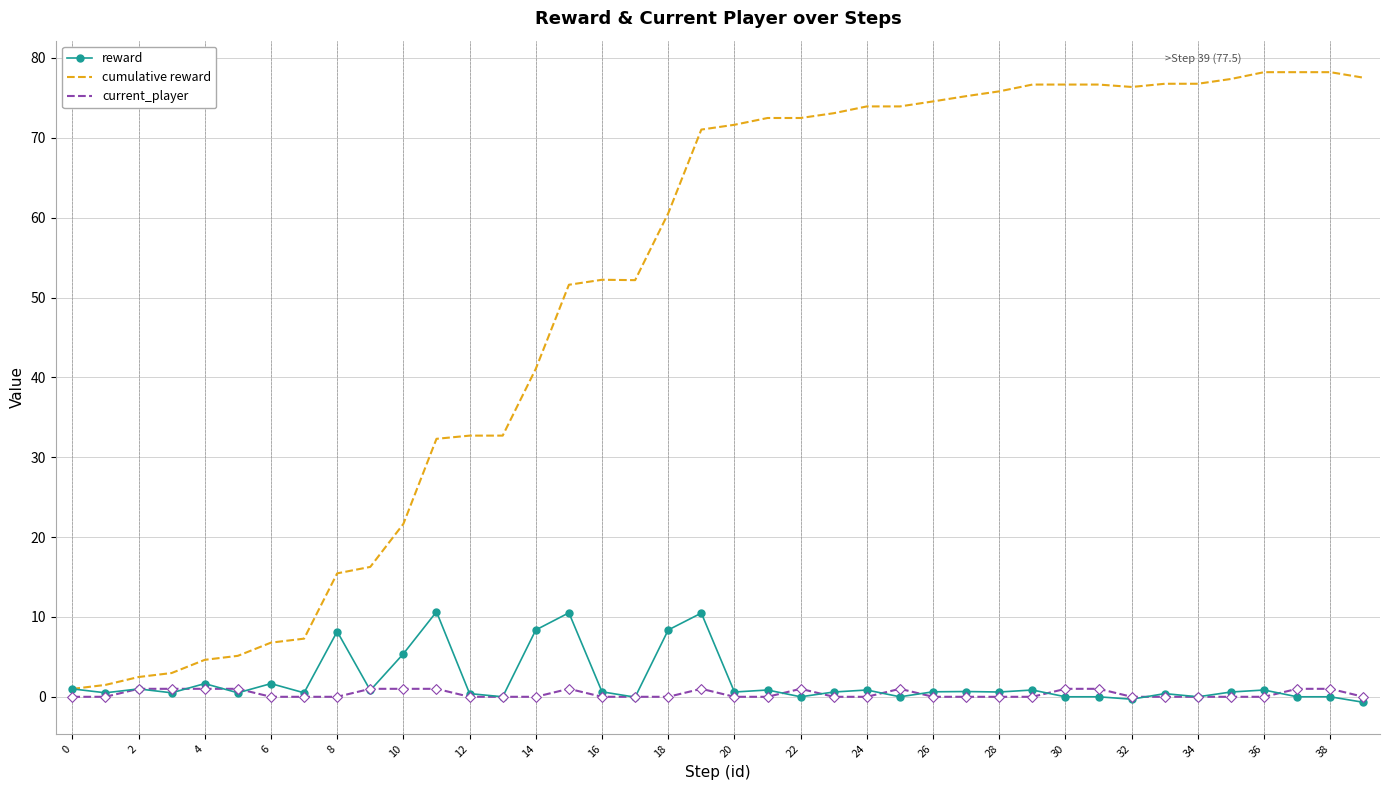

What are all the series names shown in the legend?

reward, cumulative reward, current_player